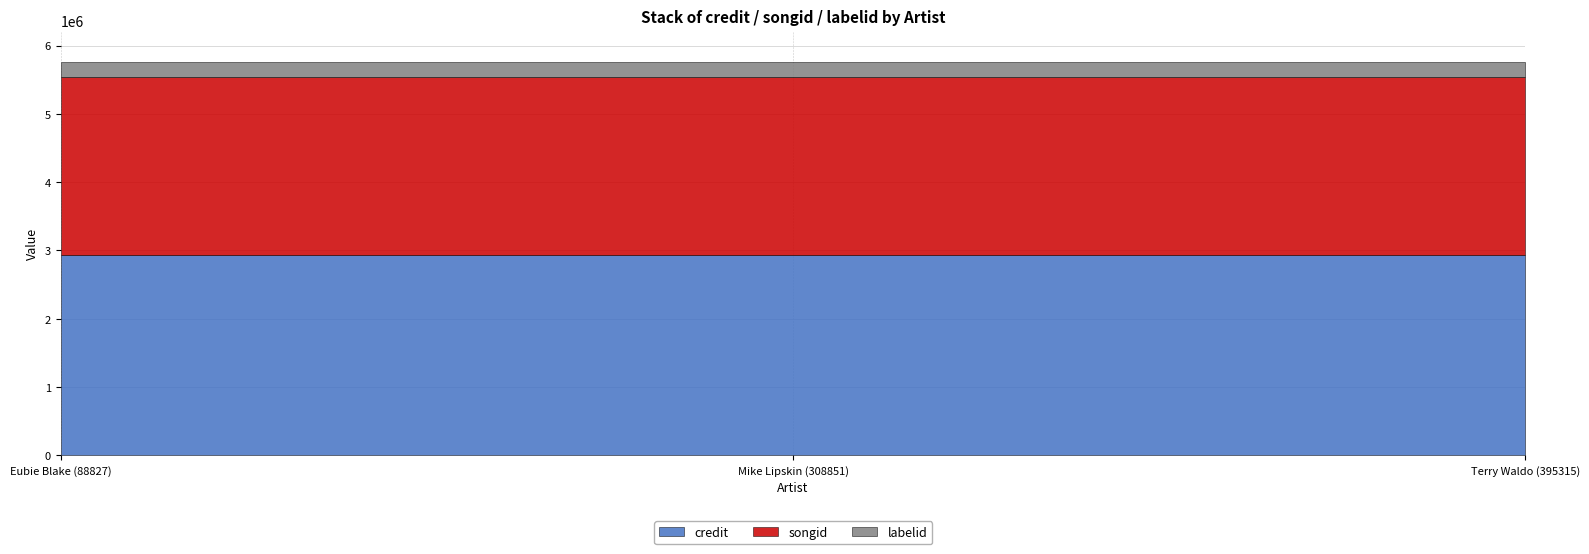

What is the smallest value displayed?

212839